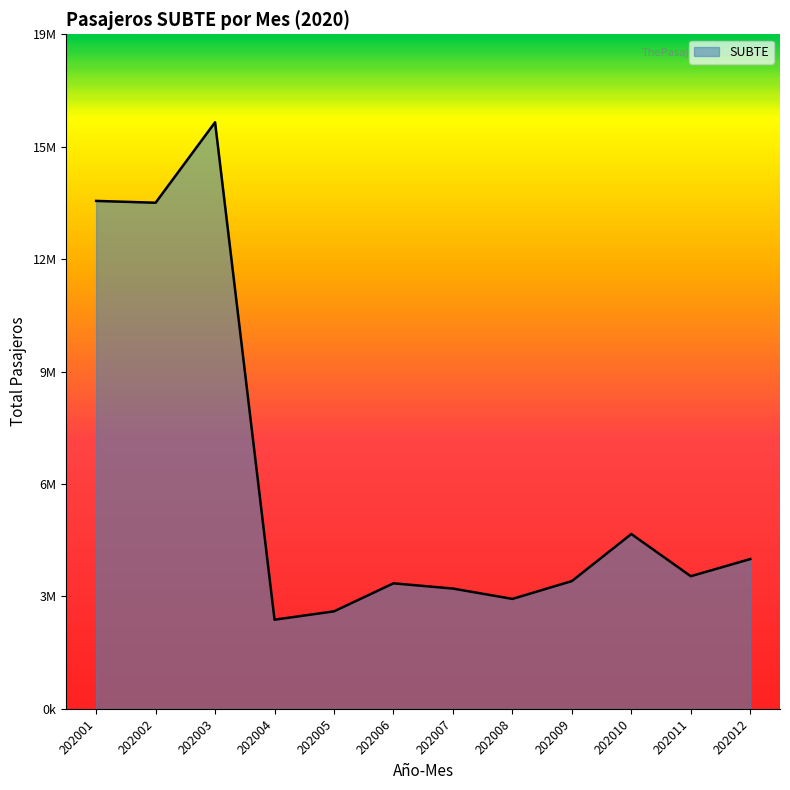

Does the chart display data point markers on the line(s)?

No